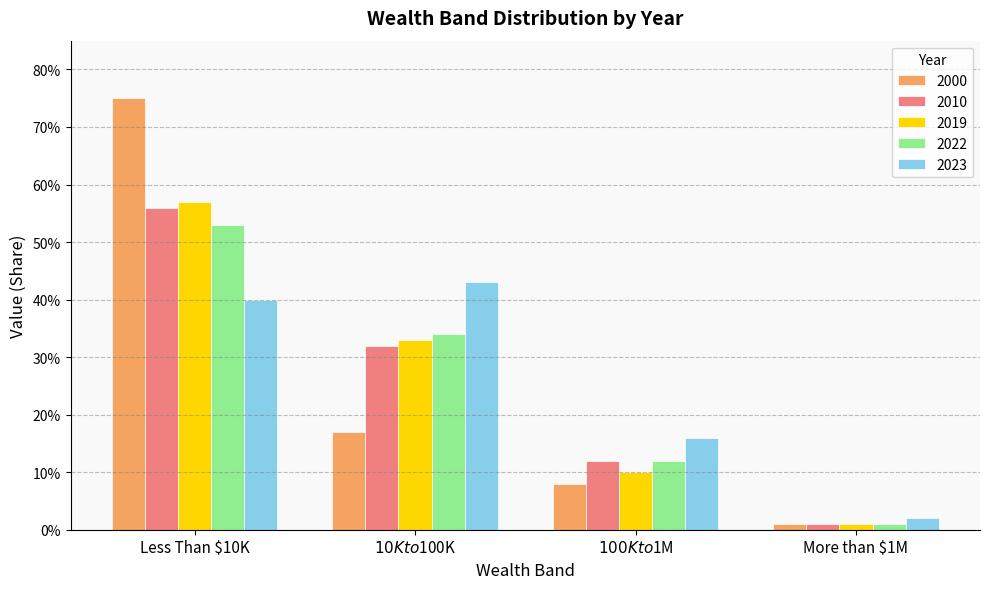

What is the difference between the maximum and minimum values in the 2022 series?

0.5